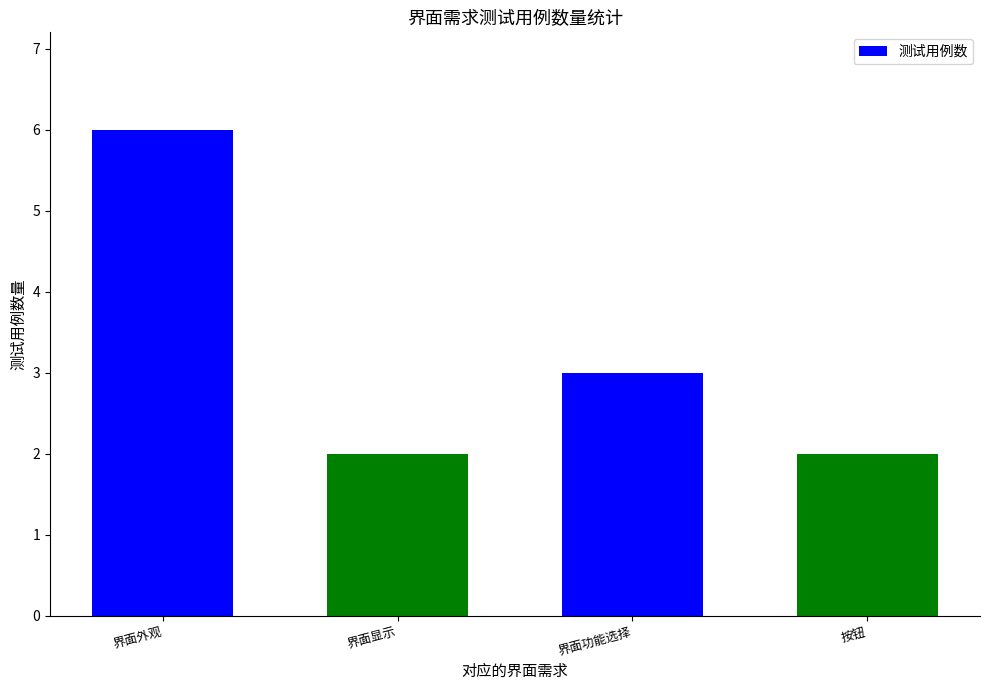

What is the difference between the second highest and second lowest values?

1